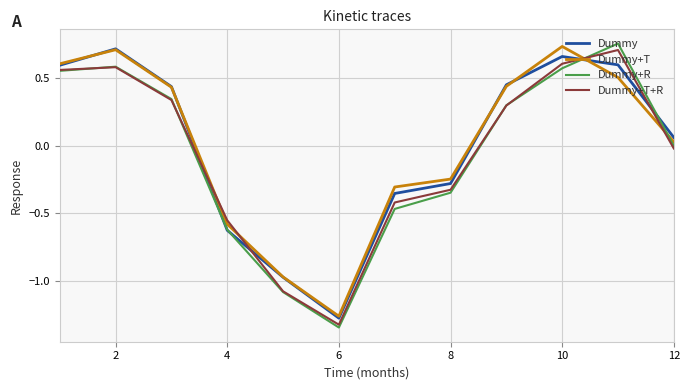

Which series has the largest range (max minus min)?

Dummy+R